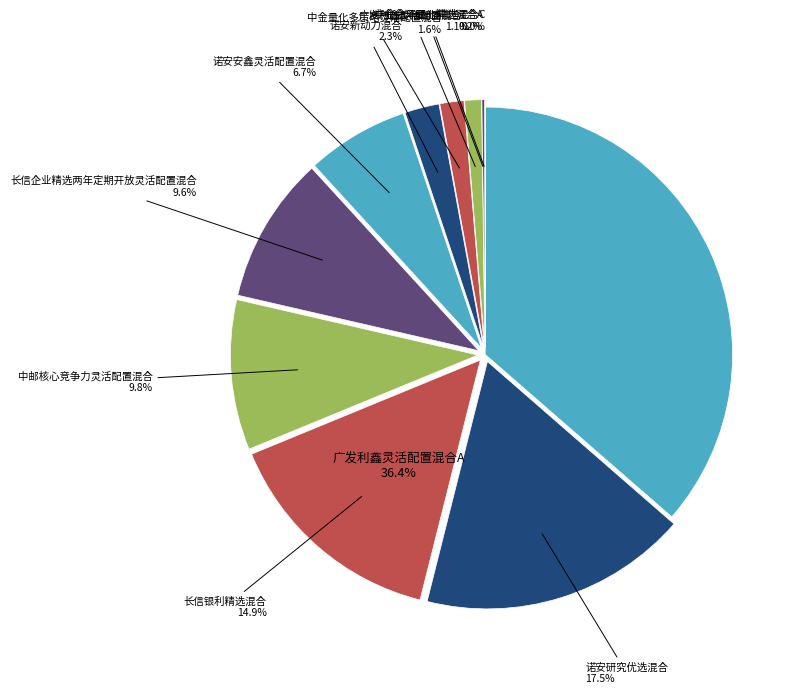

How many segments does this pie chart have?

11